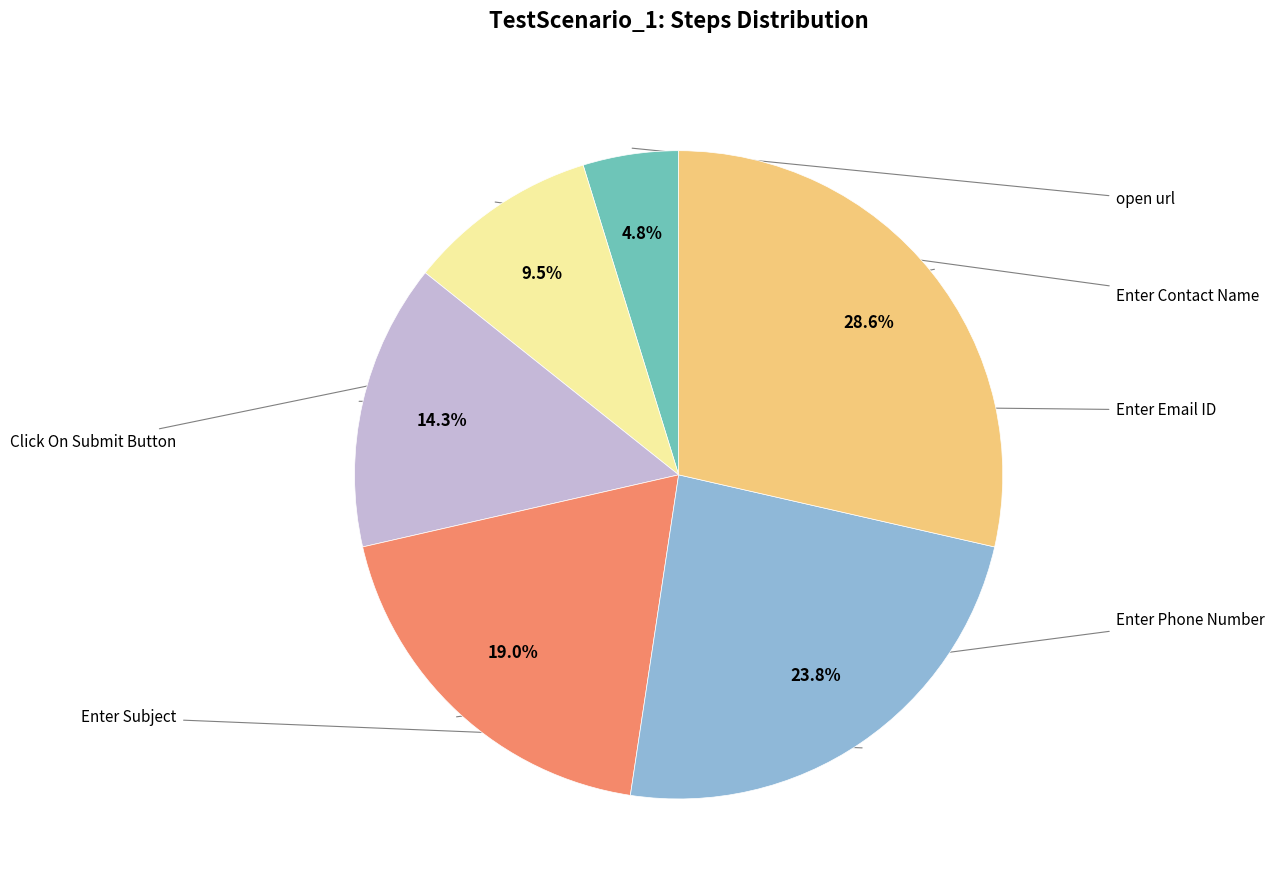

To the nearest percent, what is the difference between the largest and smallest slice percentages?

24%